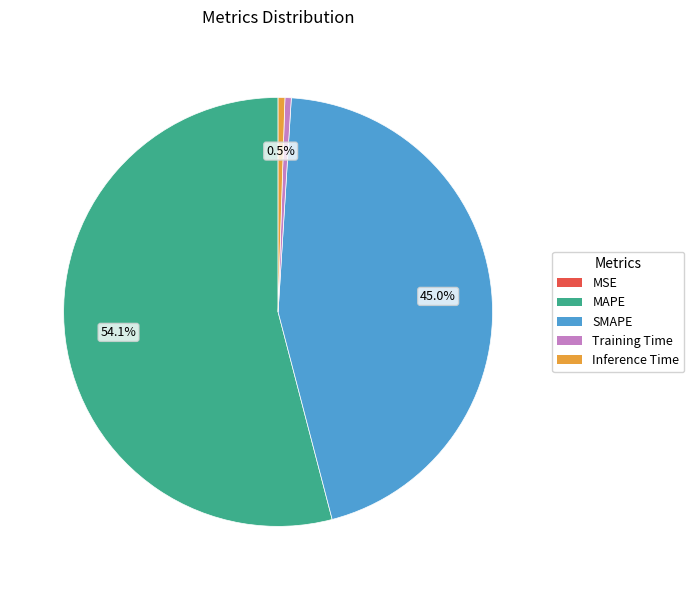

What is the largest slice in the pie chart?

MAPE